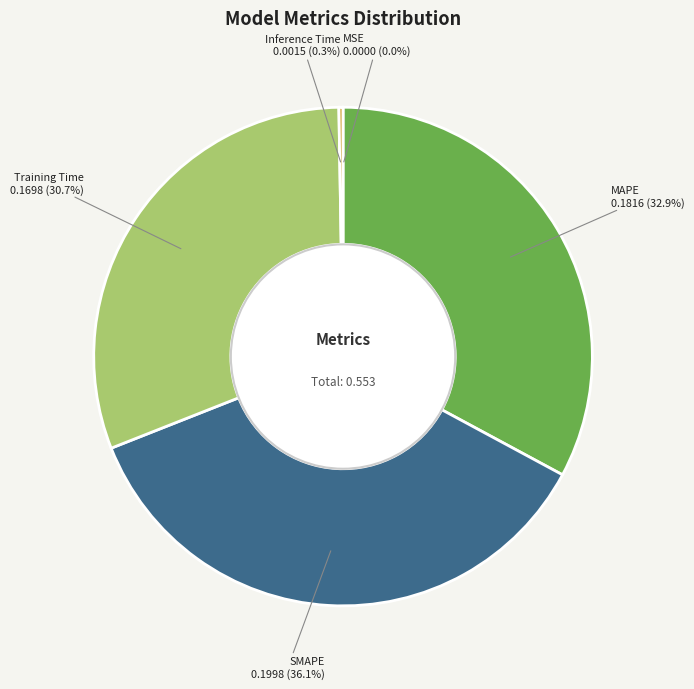

Combined, what portion of the pie is SMAPE and MAPE?

69.0%